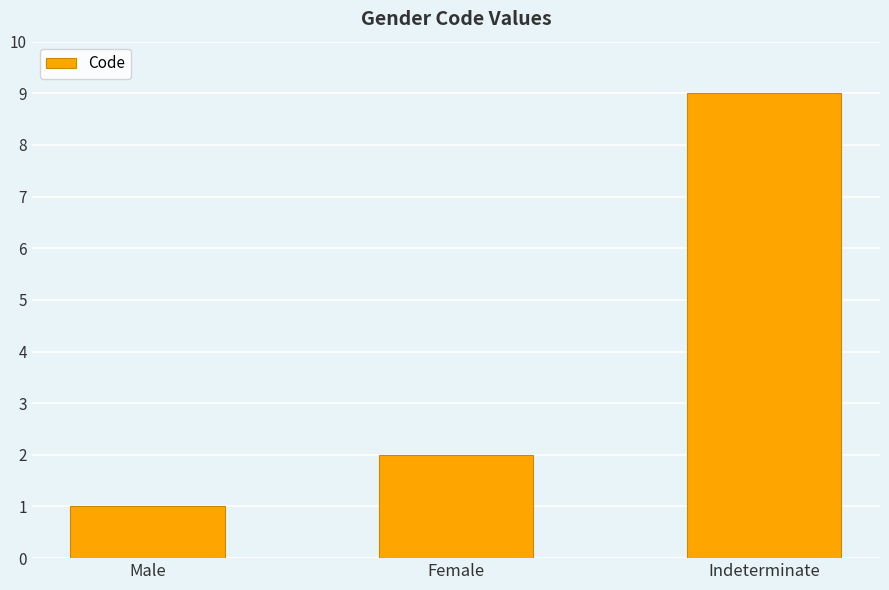

Reading left to right, extract all data points from this chart.

1	2	9